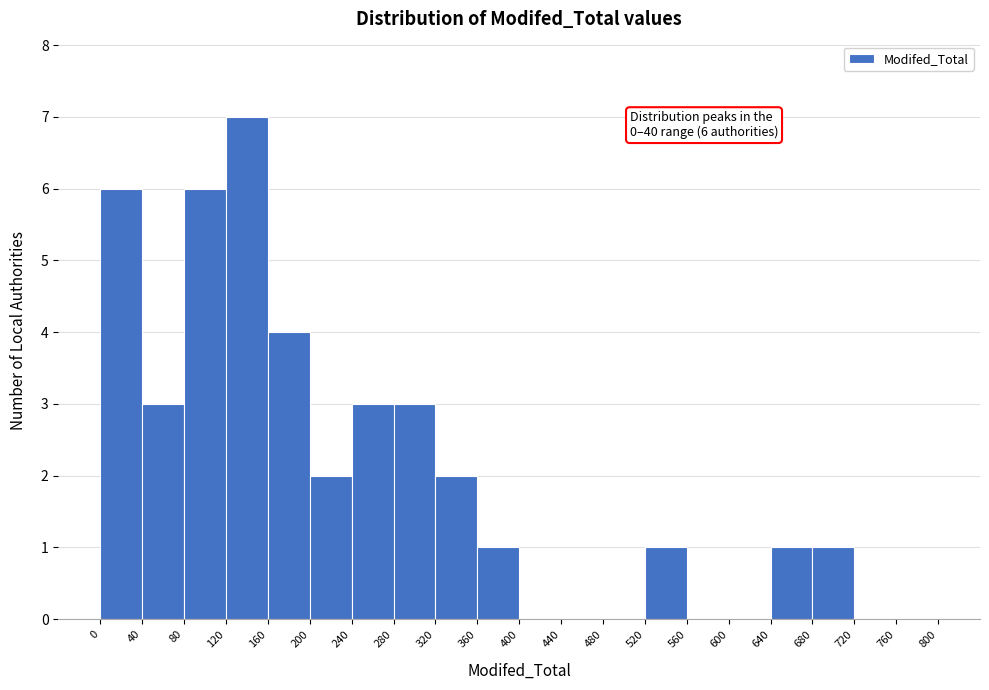

Over which range of the x-axis is the bar tallest?

120 to 160